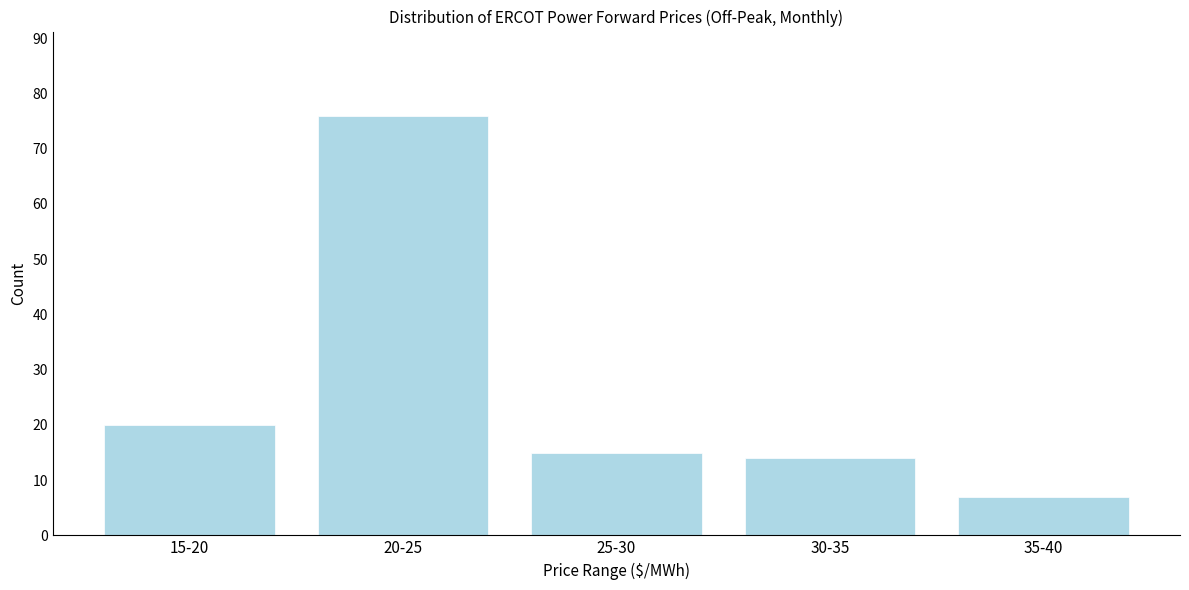

Reading right to left, list all the values displayed in this chart.

7	14	15	76	20